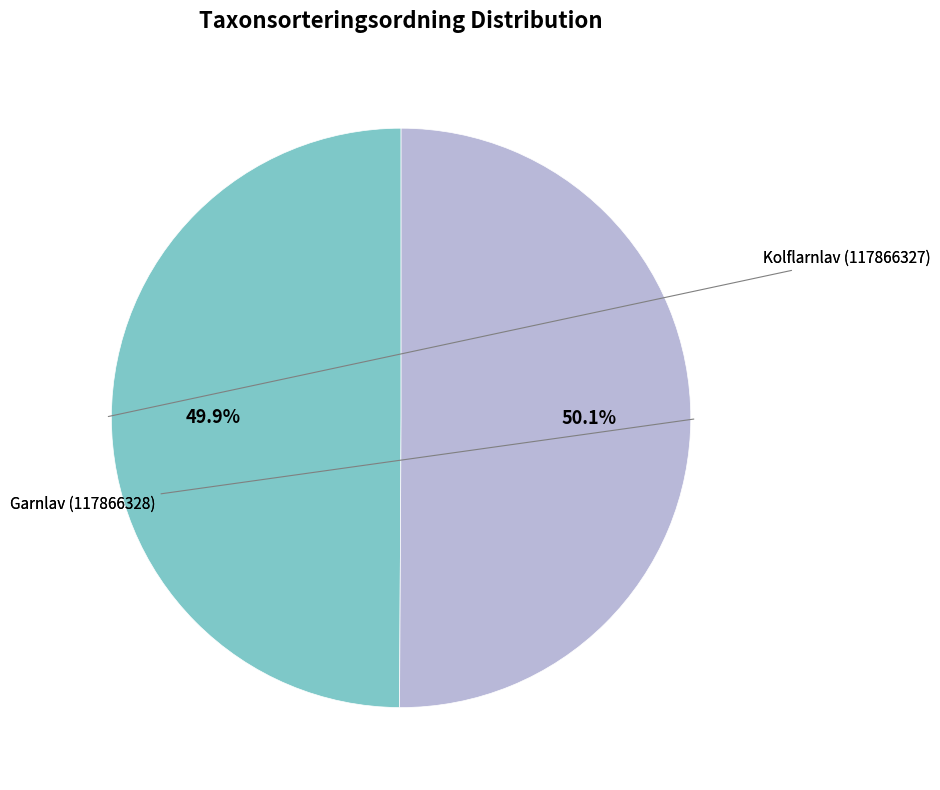

Is there any slice that represents more than half of the pie?

Yes